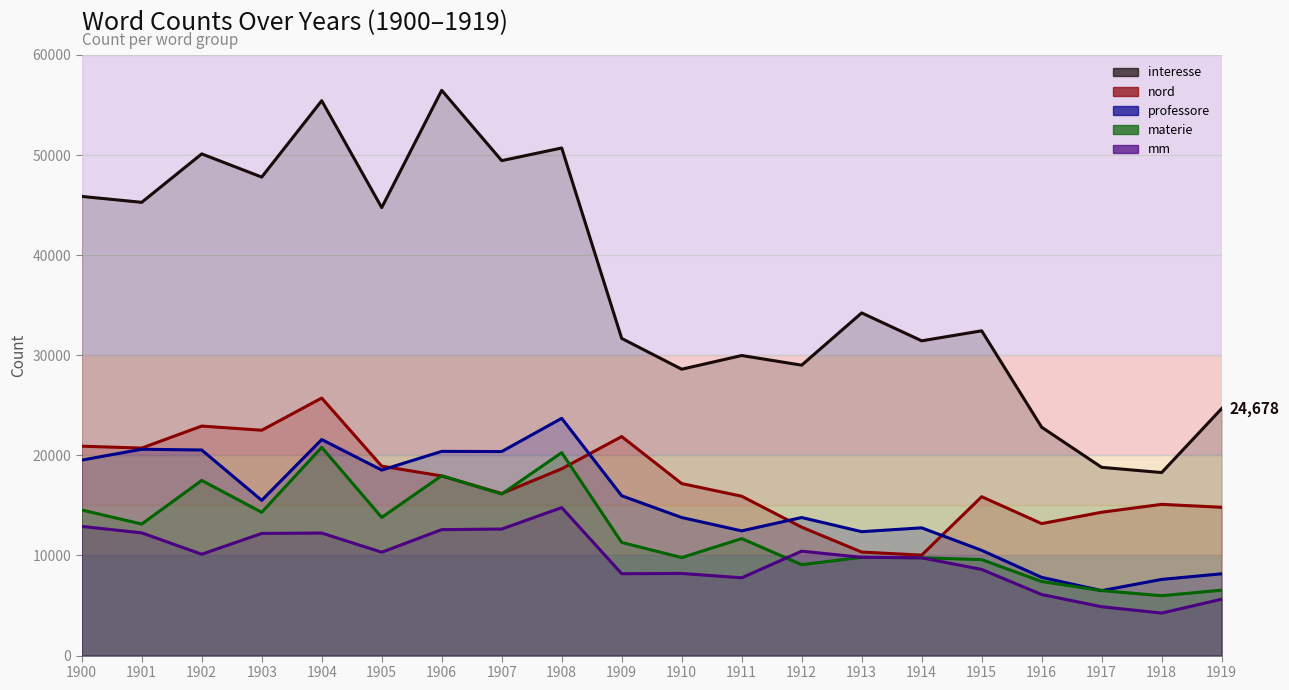

Reading left to right, list all the values displayed in this chart.

interesse: 1900=45872	1901=45282	1902=50120	1903=47804	1904=55434	1905=44754	1906=56471	1907=49447	1908=50712	1909=31685	1910=28610	1911=29977	1912=29014	1913=34234	1914=31446	1915=32446	1916=22813	1917=18806	1918=18284	1919=24678
nord: 1900=20918	1901=20732	1902=22930	1903=22512	1904=25728	1905=18926	1906=17946	1907=16188	1908=18658	1909=21880	1910=17184	1911=15920	1912=12828	1913=10342	1914=10036	1915=15872	1916=13184	1917=14322	1918=15108	1919=14816
professore: 1900=19532	1901=20612	1902=20538	1903=15508	1904=21584	1905=18534	1906=20401	1907=20385	1908=23704	1909=15968	1910=13792	1911=12460	1912=13792	1913=12378	1914=12762	1915=10514	1916=7816	1917=6490	1918=7610	1919=8170
materie: 1900=14544	1901=13142	1902=17496	1903=14314	1904=20802	1905=13806	1906=17970	1907=16139	1908=20278	1909=11301	1910=9790	1911=11686	1912=9084	1913=9818	1914=9768	1915=9590	1916=7398	1917=6490	1918=5980	1919=6534
mm: 1900=12905	1901=12261	1902=10125	1903=12204	1904=12242	1905=10326	1906=12584	1907=12641	1908=14783	1909=8179	1910=8206	1911=7770	1912=10431	1913=9818	1914=9768	1915=8606	1916=6098	1917=4880	1918=4248	1919=5630